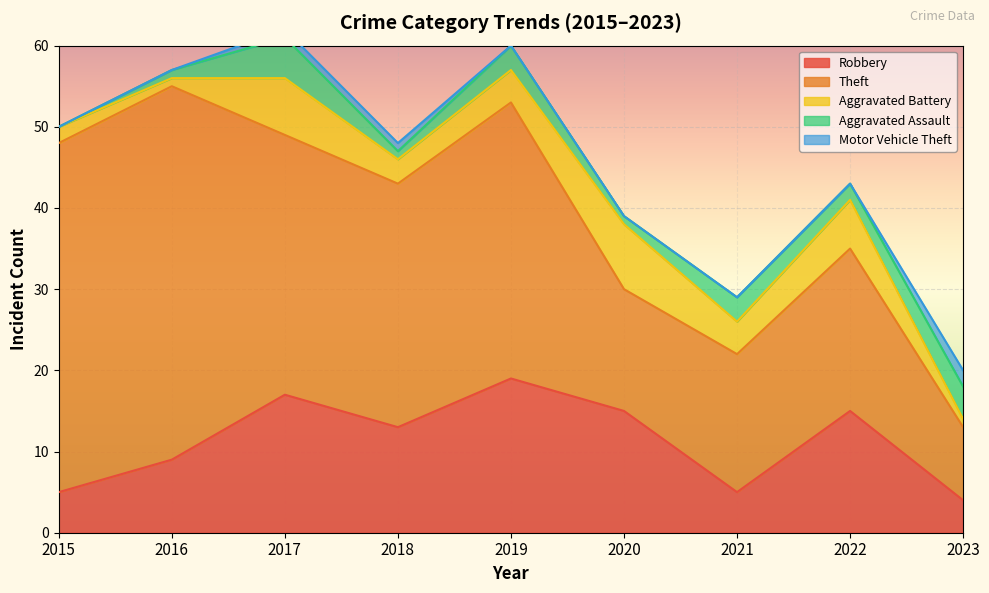

At which category does Robbery reach its first local peak?

2017